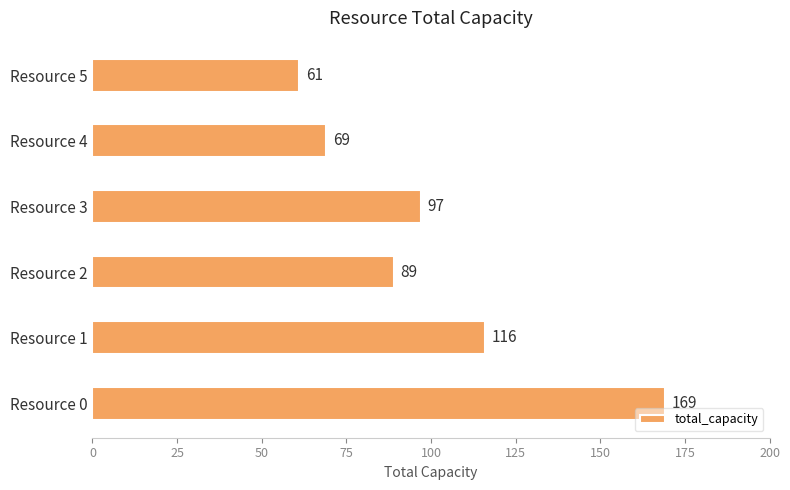

What is the difference between the second highest and second lowest values?

47